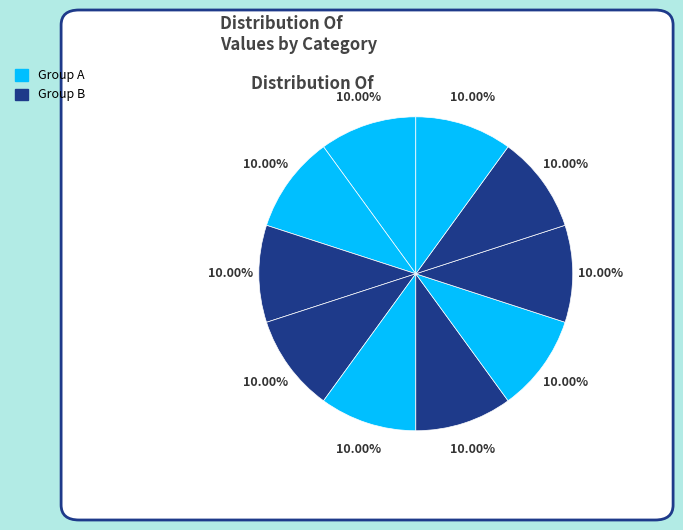

Count the number of slices in the pie.

10